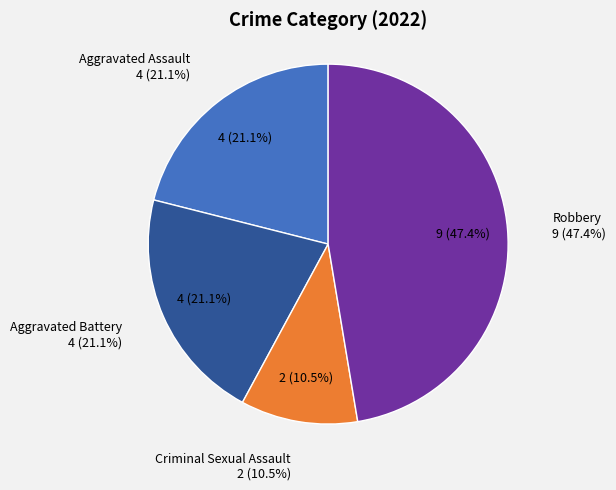

Which slice is the smallest?

Criminal Sexual Assault